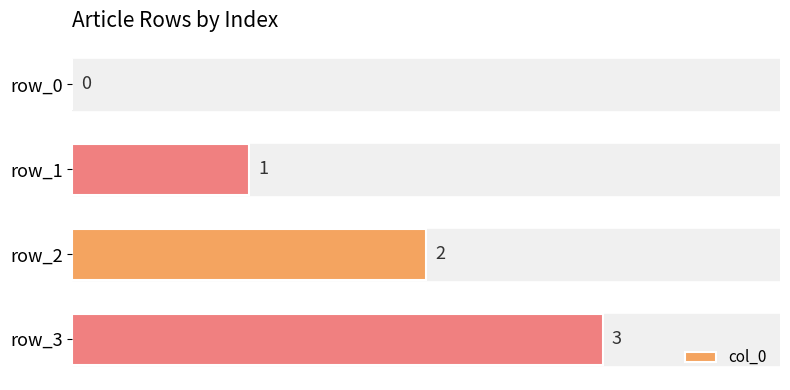

What is the sum of the values at row_2 and row_3?

5